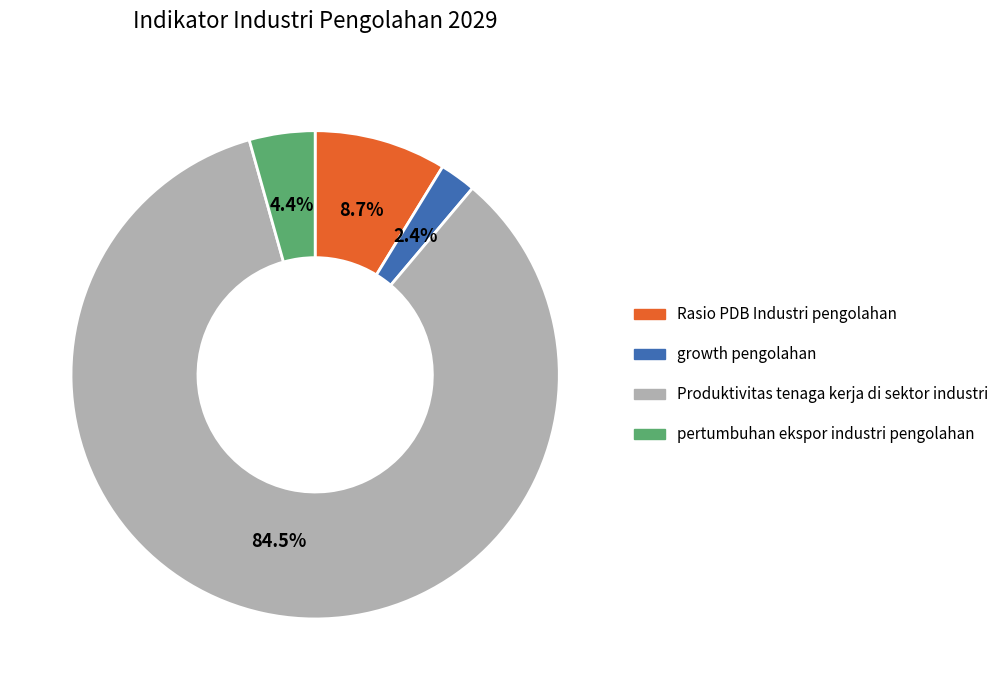

True or false: Rasio PDB Industri pengolahan accounts for 20% of the total.

False